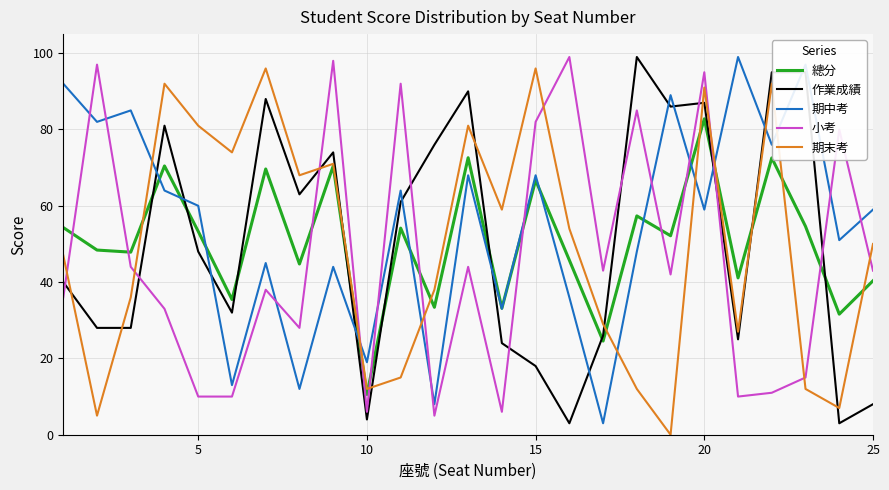

What is the highest value of the 總分 series?

82.8